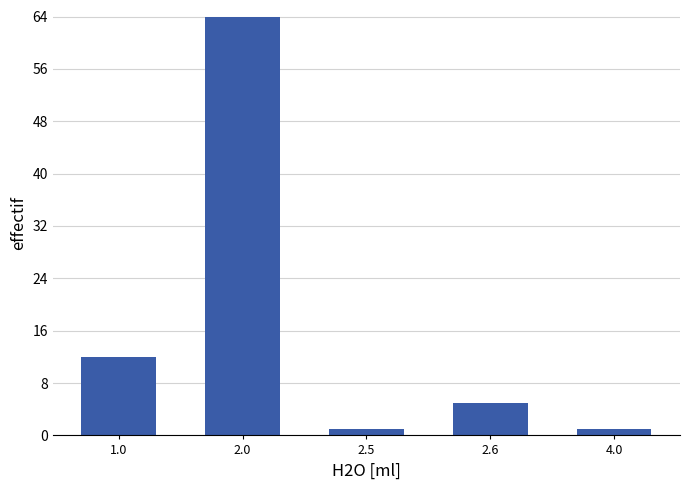

Reading right to left, what are all the values shown in this chart?

1	5	1	64	12